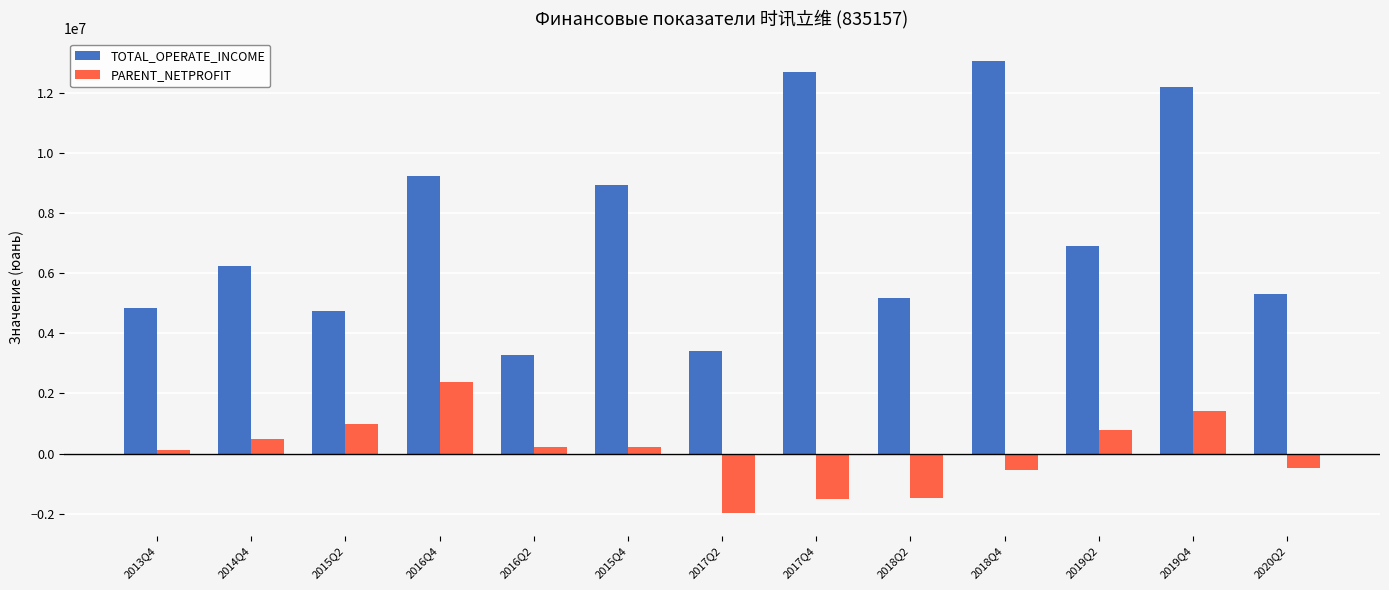

What is the maximum value shown in the chart?

13042152.4